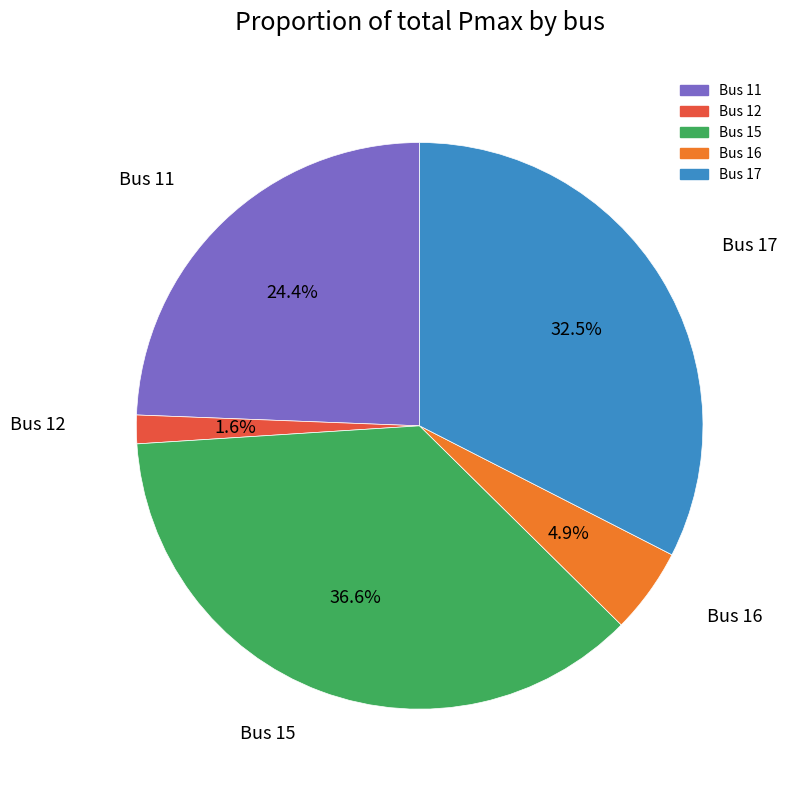

Is there a majority slice in this chart?

No